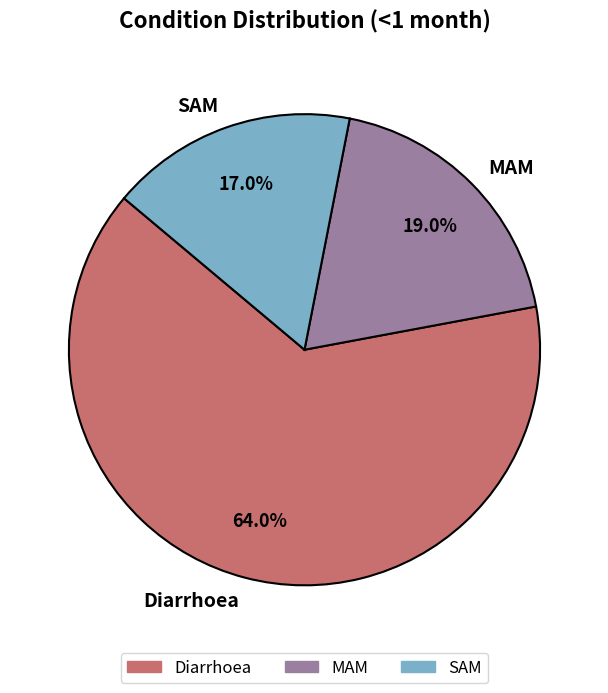

Is there a majority slice in this chart?

Yes